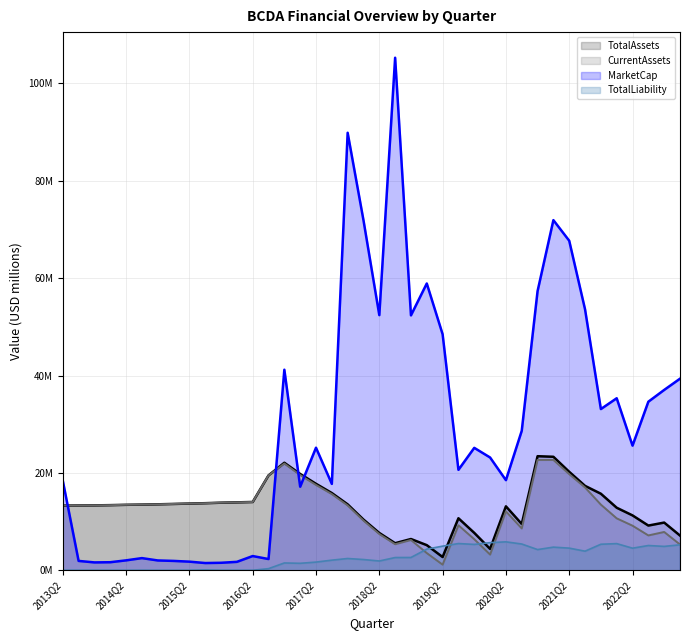

True or false: TotalLiability and MarketCap cross at least once.

False